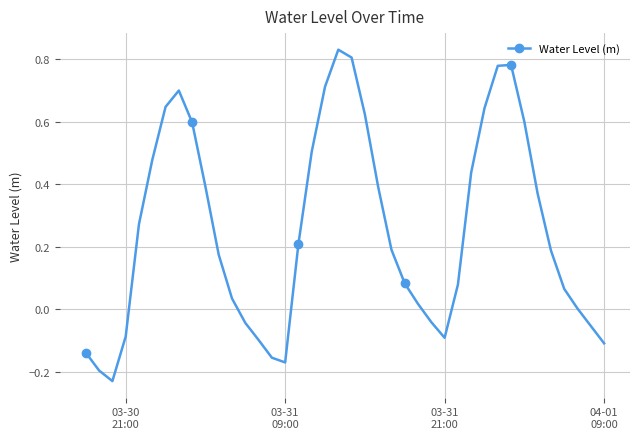

What is the sum of all values?

10.2